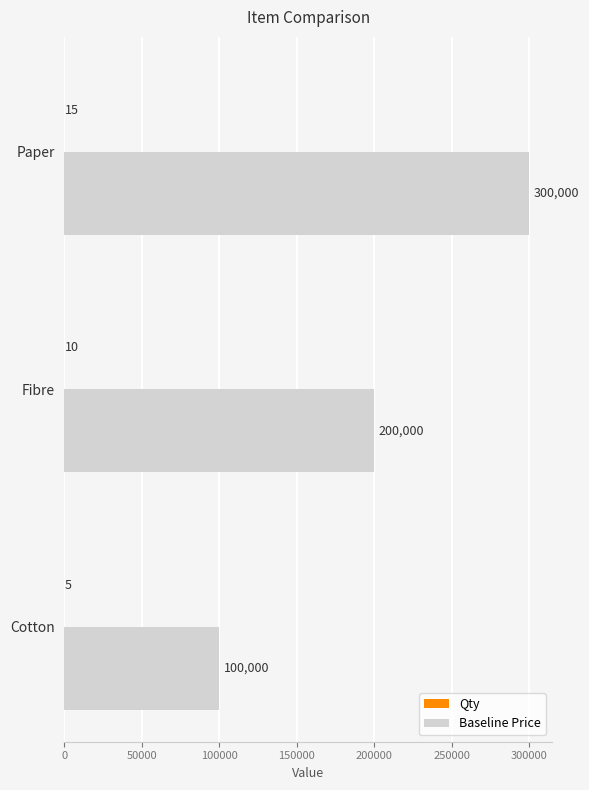

What is the approximate value of Baseline Price at Paper?

300000